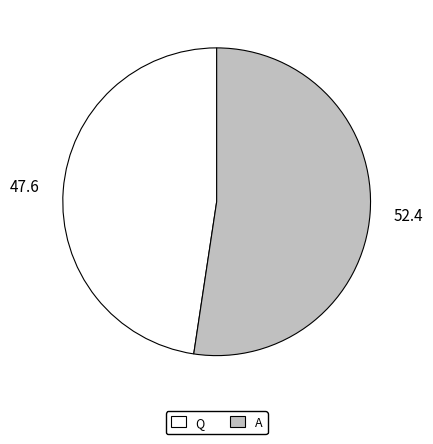

Which category has the smallest portion of the pie?

Q